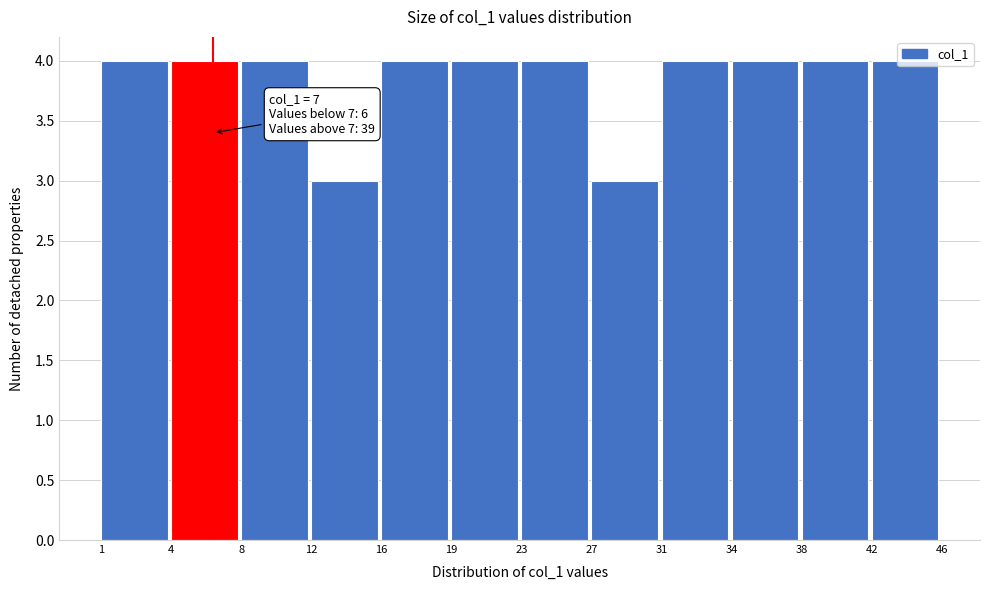

Is it true that the value at 34 is 4?

True